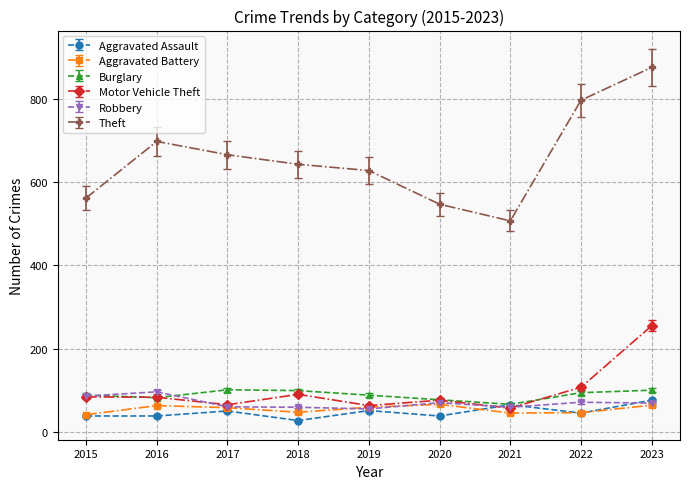

What is the approximate value of Theft at 2021?

507